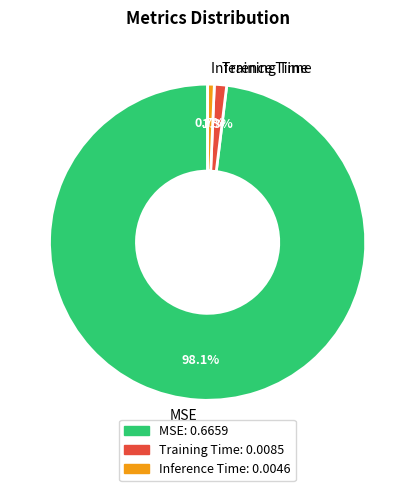

Which has a higher value, Inference Time or Training Time?

Training Time